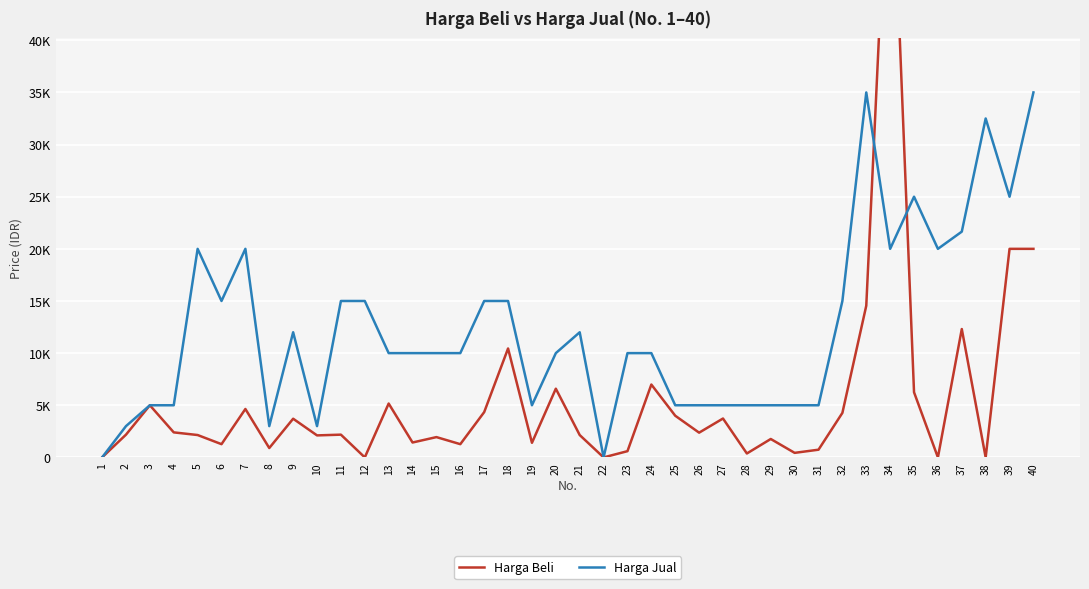

Between 25 and 29, which series saw the biggest shift?

Harga Beli